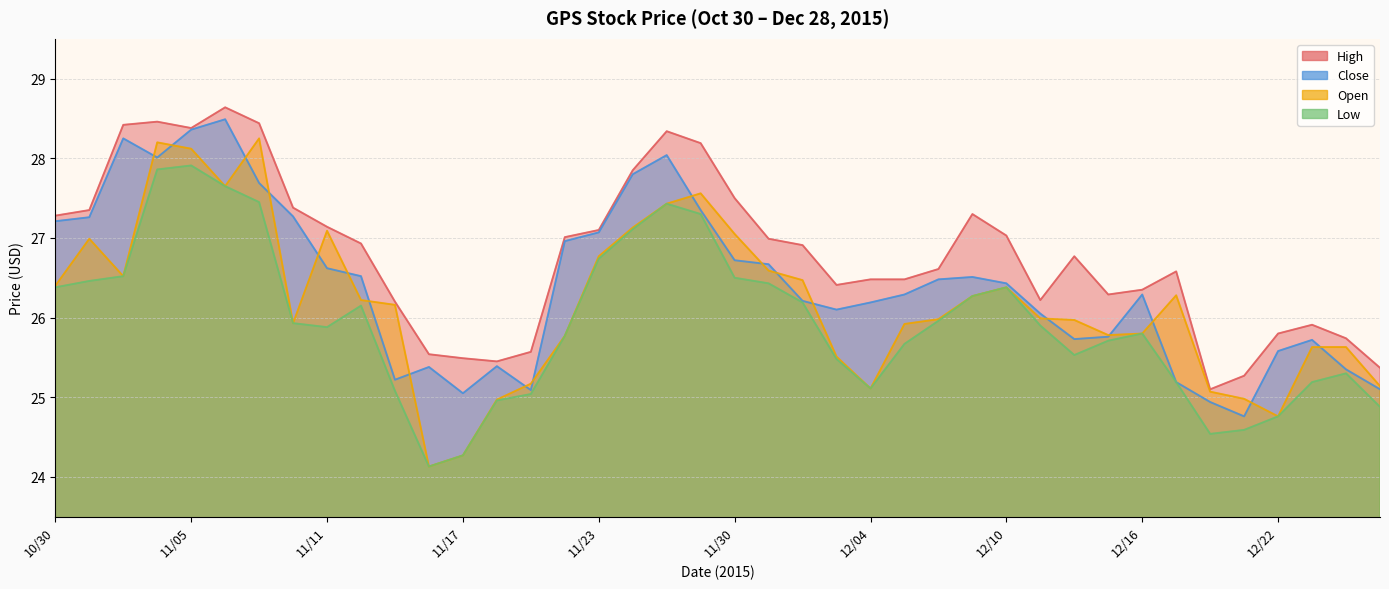

Is the value of Open at 12/22 greater than the value of Low at 11/02?

No